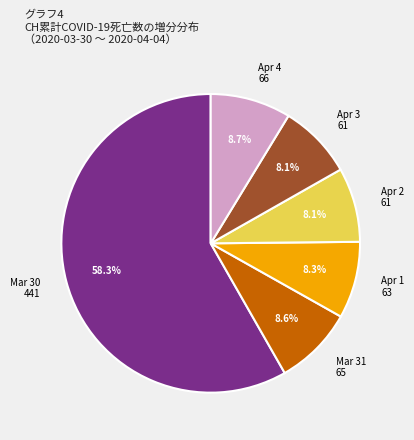

Which category accounts for the majority?

Mar 30 441